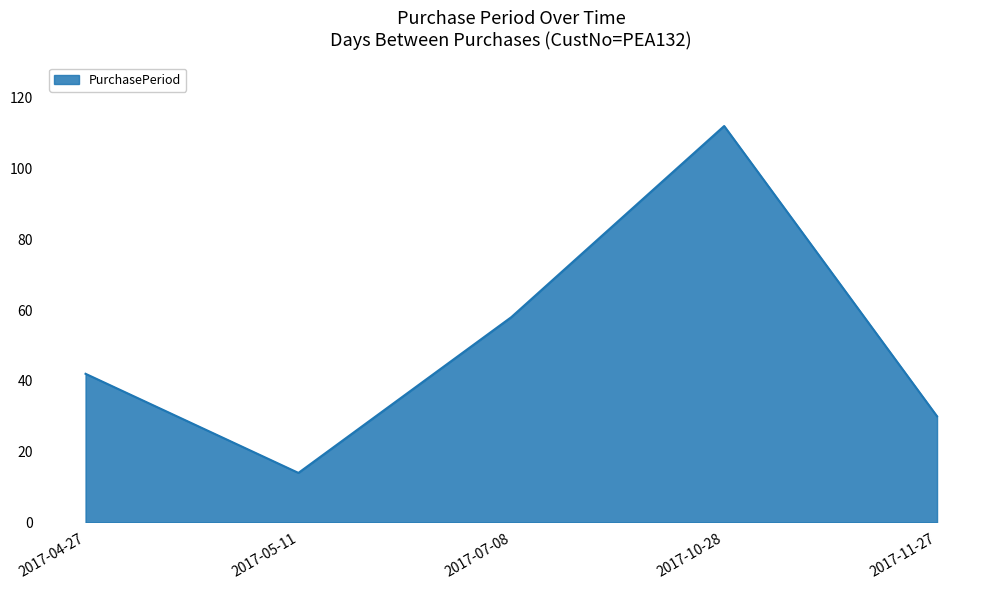

At which category does the data reach its first local peak?

2017-10-28